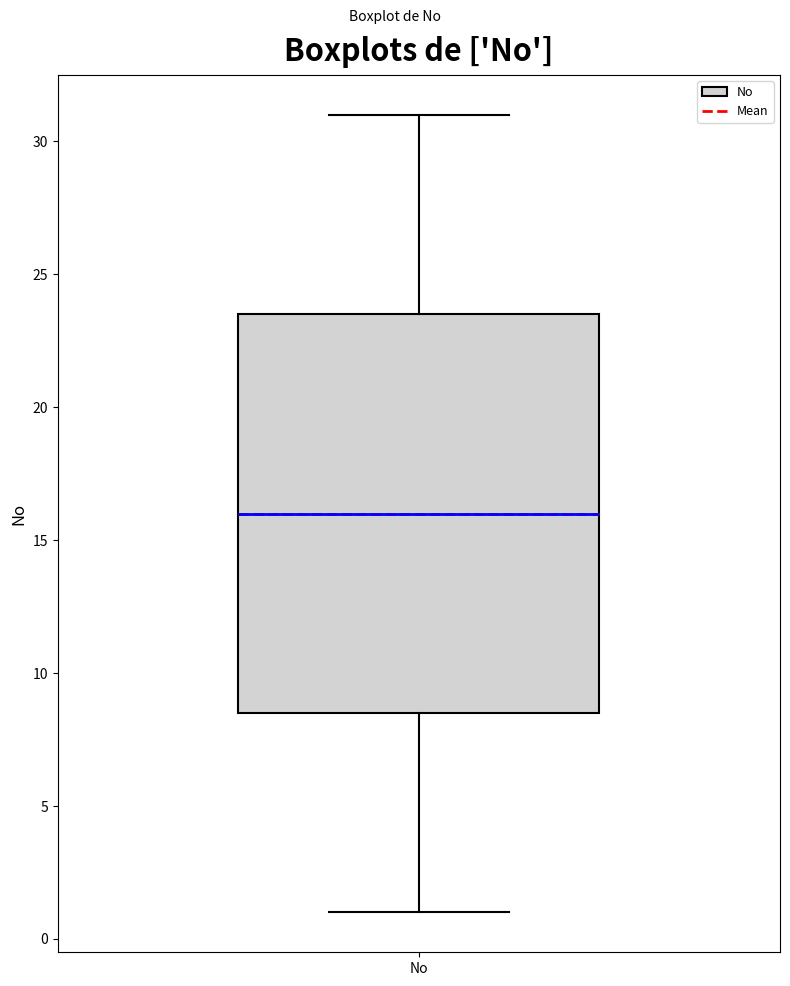

Transcribe this box plot: give where the median line is, the range the box spans, and where the two whiskers end, as read against the y-axis. The values are not printed on the chart, so give them approximately, as read against the axis.

median 16.0, box 8.5 to 23.5, whiskers 1.0 to 31.0